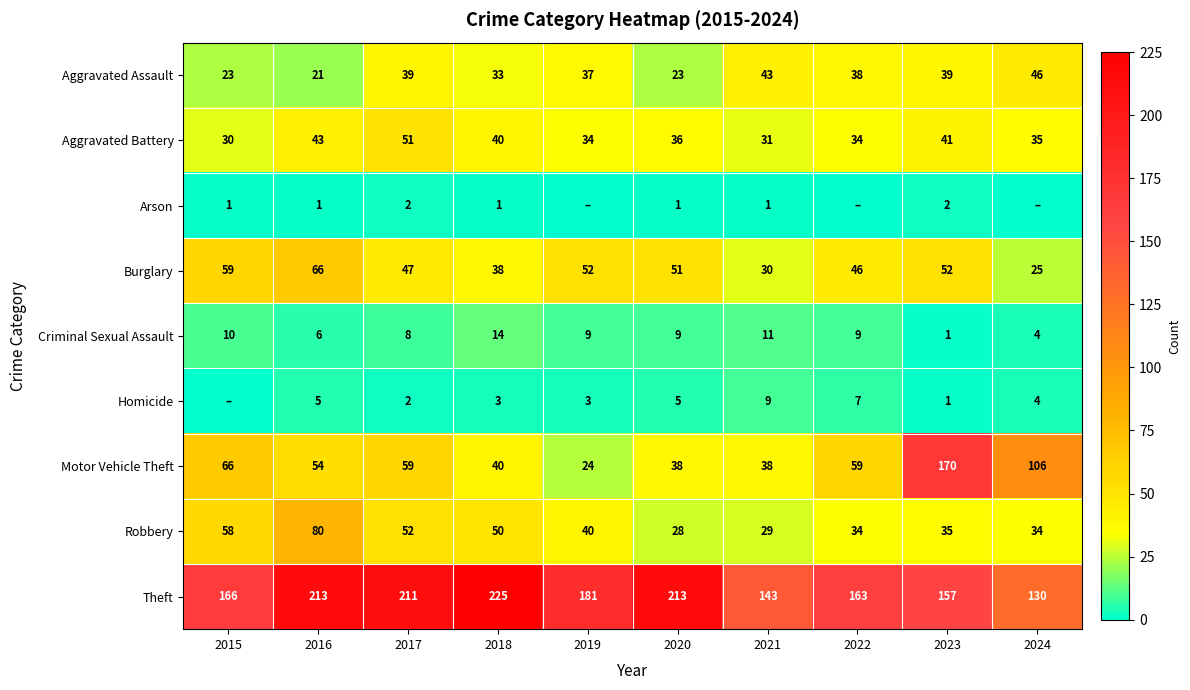

What is the total value across all series at 2018?

444